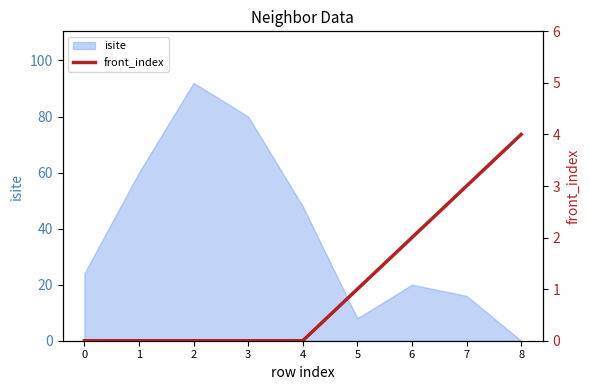

Rank the categories by isite value from highest to lowest.

2, 3, 1, 4, 0, 6, 7, 5, 8